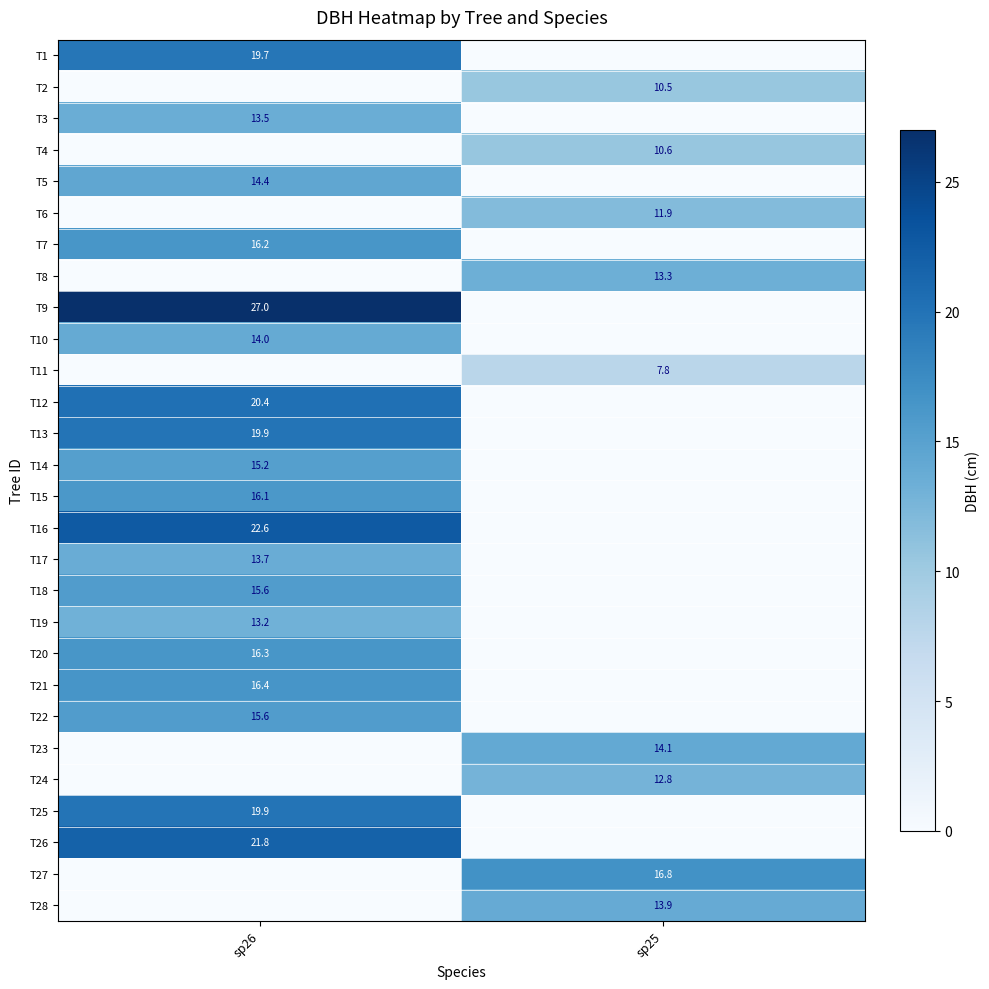

The value of T16 at sp26 is 35.4. True or false?

False